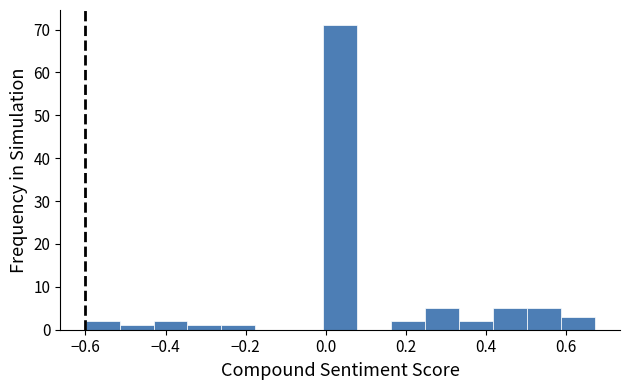

What is the height of the bar covering 0.58 to 0.68 on the x-axis? Neither the bar edges nor the heights are printed on the chart, so give them approximately, as read against the axes.

3